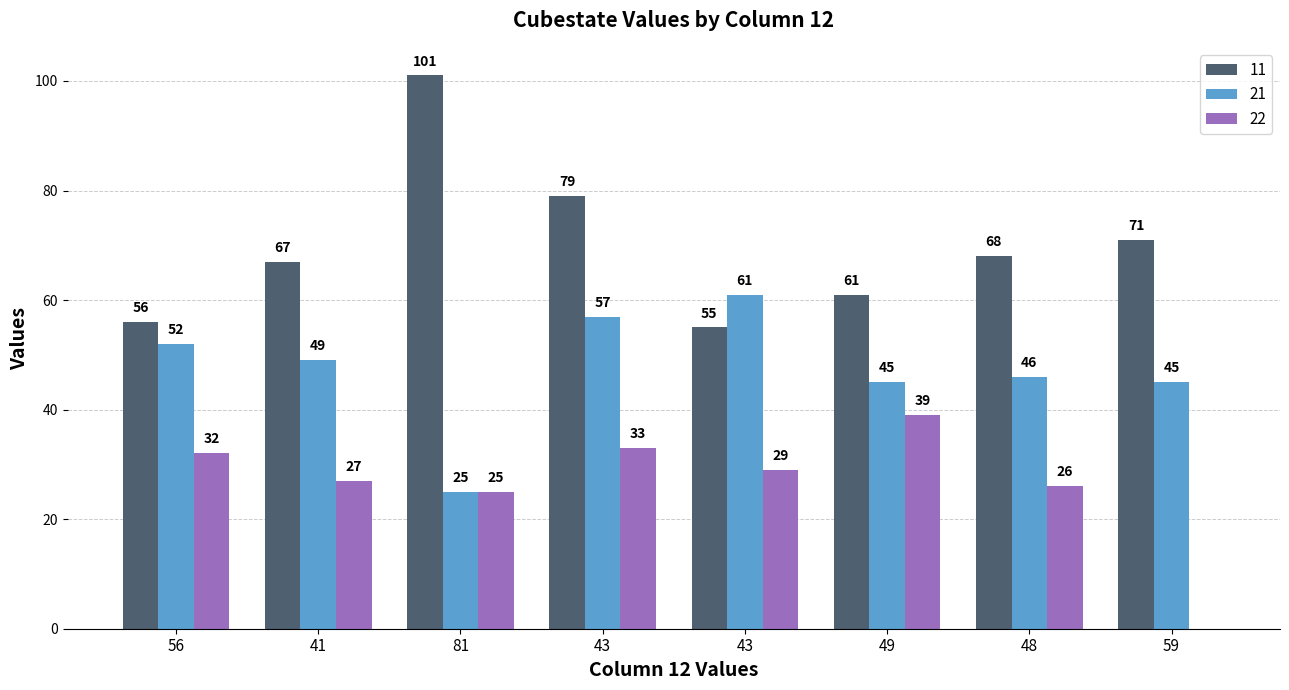

What is the difference between the maximum and second lowest values in the 22 series?

14